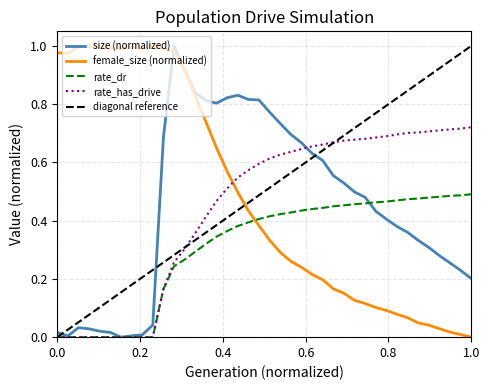

List the labels in order of female_size value, largest first.

10, 5, 3, 4, 8, 6, 9, 11, 7, 12, 1, 2, 13, 14, 15, 16, 17, 18, 19, 20, 21, 22, 23, 24, 25, 26, 27, 28, 29, 30, 31, 32, 33, 34, 35, 36, 37, 38, 39, 40